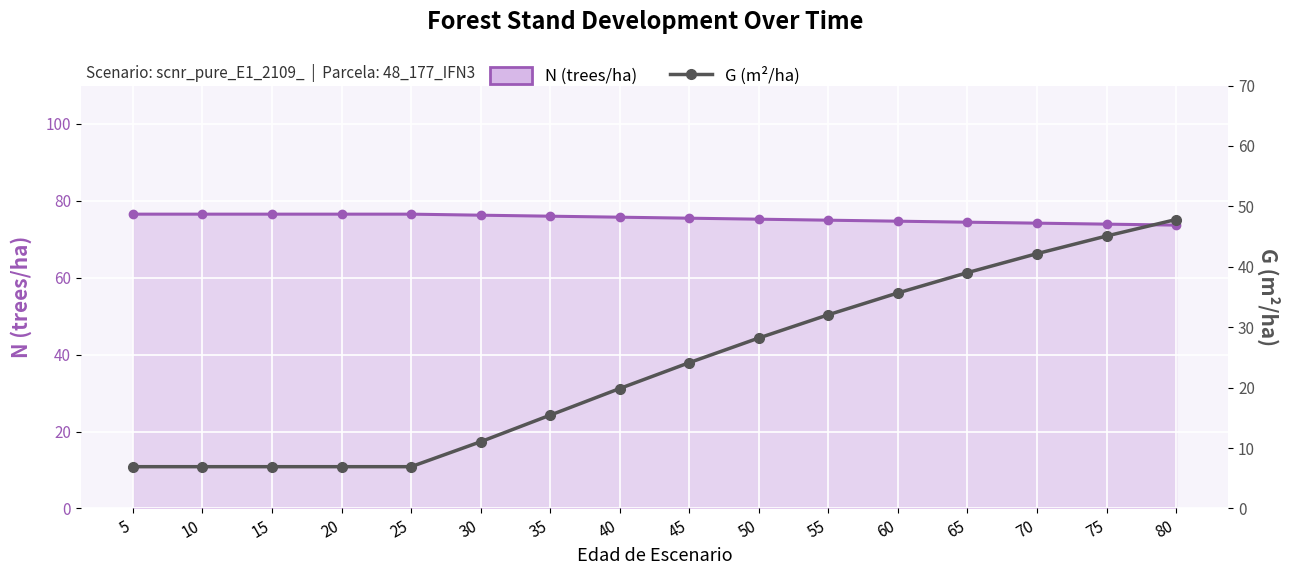

True or false: N (trees/ha) and G (m²/ha) cross at least once.

False